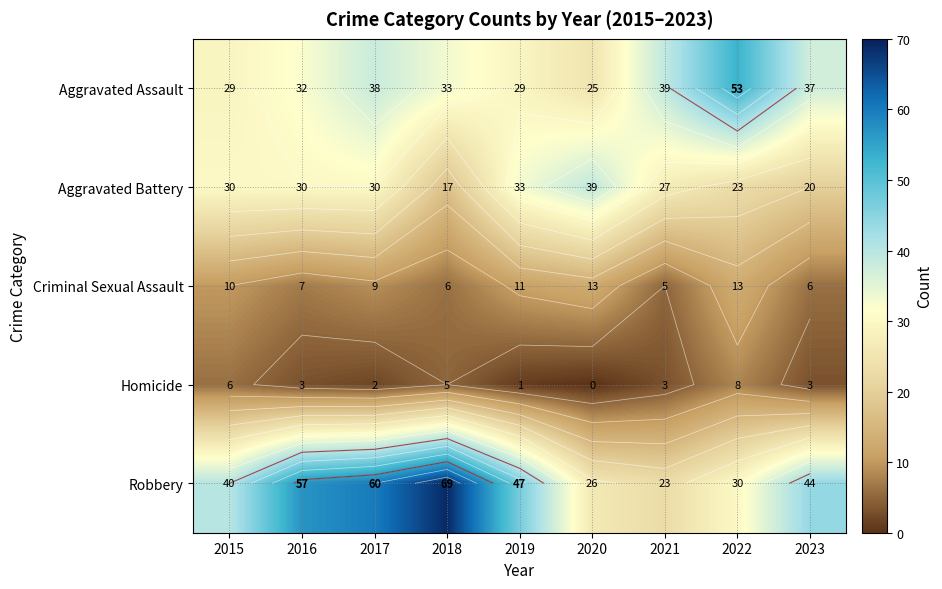

At which label does Aggravated Battery first exceed 30?

2019